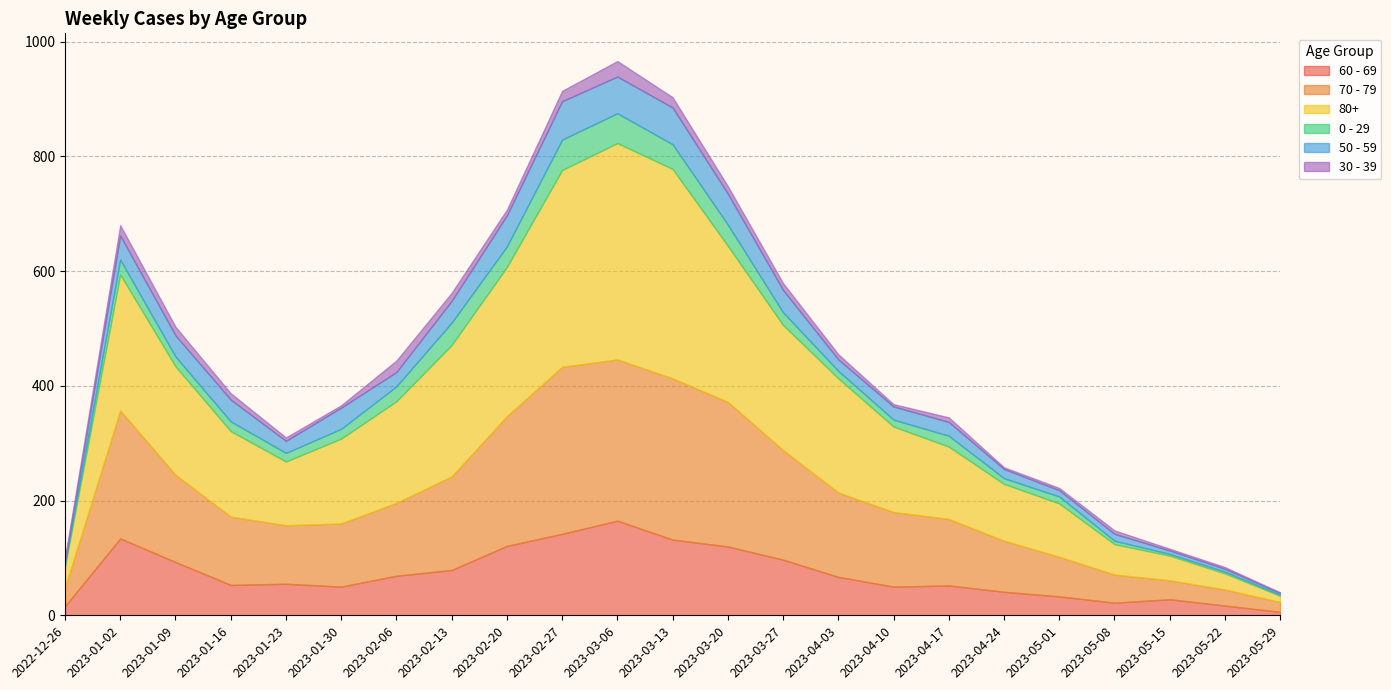

True or false: 50 - 59 and 80+ intersect in this chart.

False